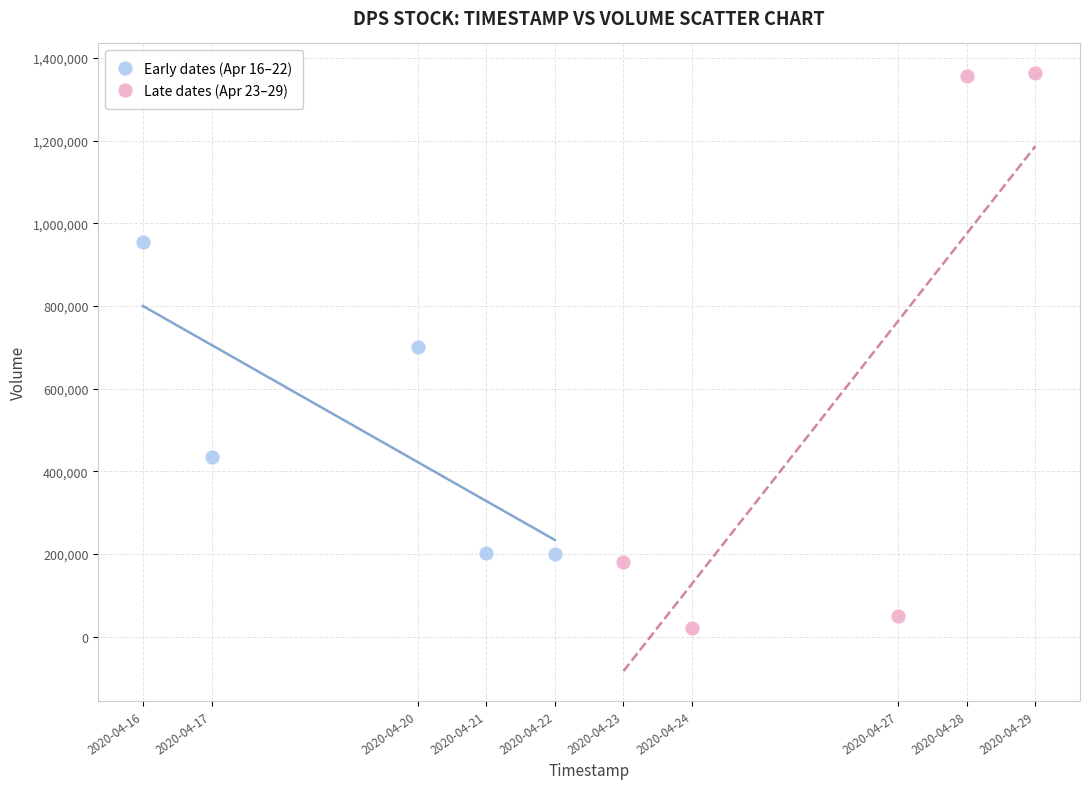

Which series contains the highest Y value?

Late dates (Apr 23–29)